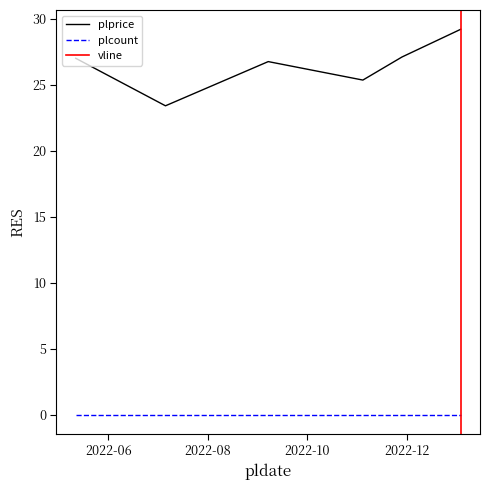

The value at 2022-09-07 is 26.8. True or false?

True